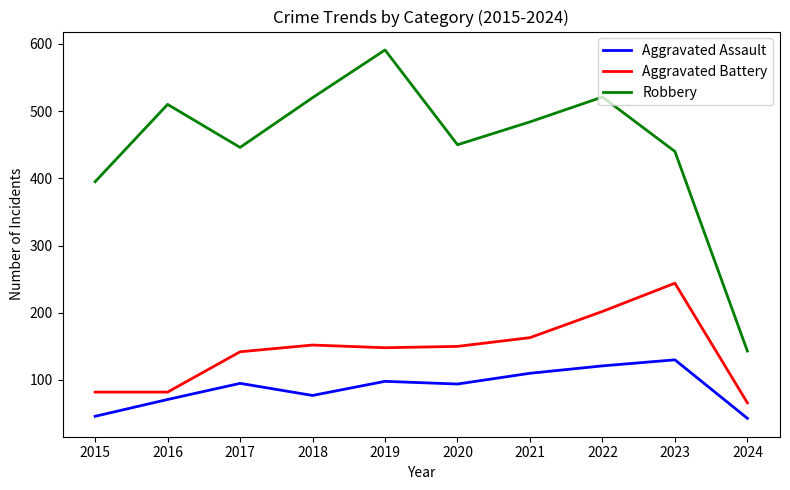

Rank the series at 2020 from lowest to highest value.

Aggravated Assault, Aggravated Battery, Robbery